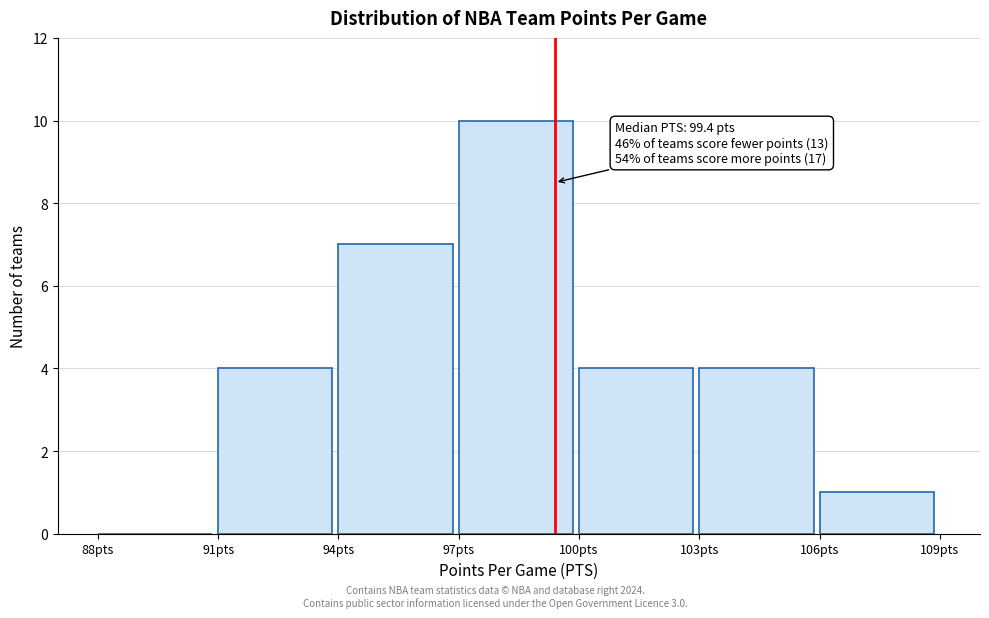

Over which range of the x-axis is the bar tallest?

97 to 100